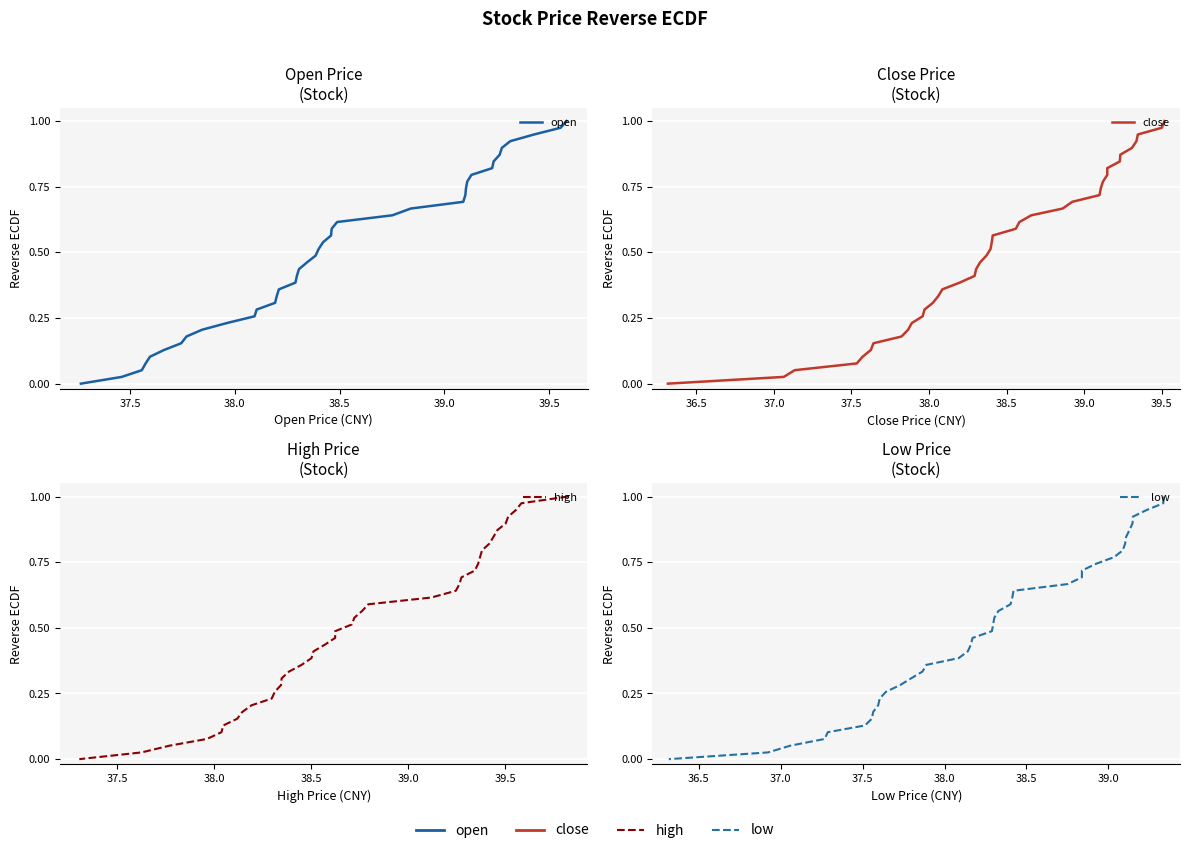

How many categories are shown in the chart?

40